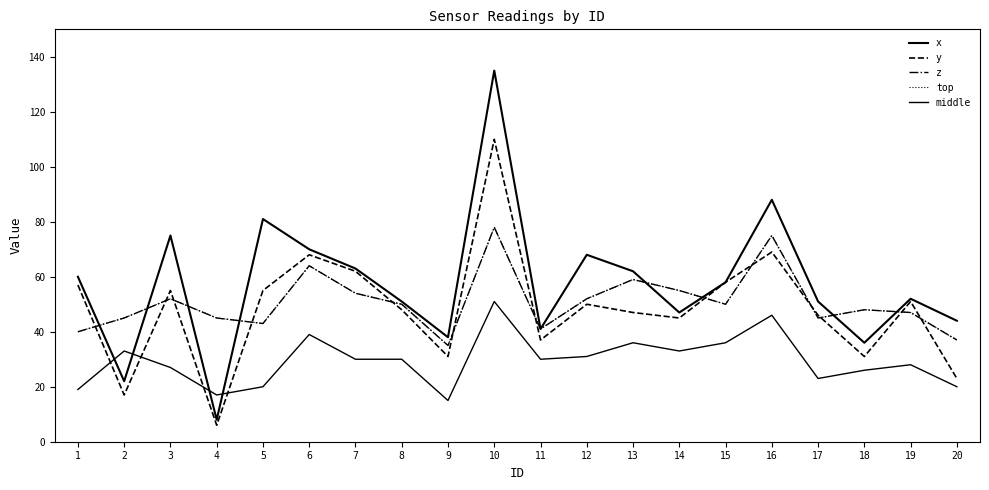

What is the difference between the highest and lowest values at 13?

26